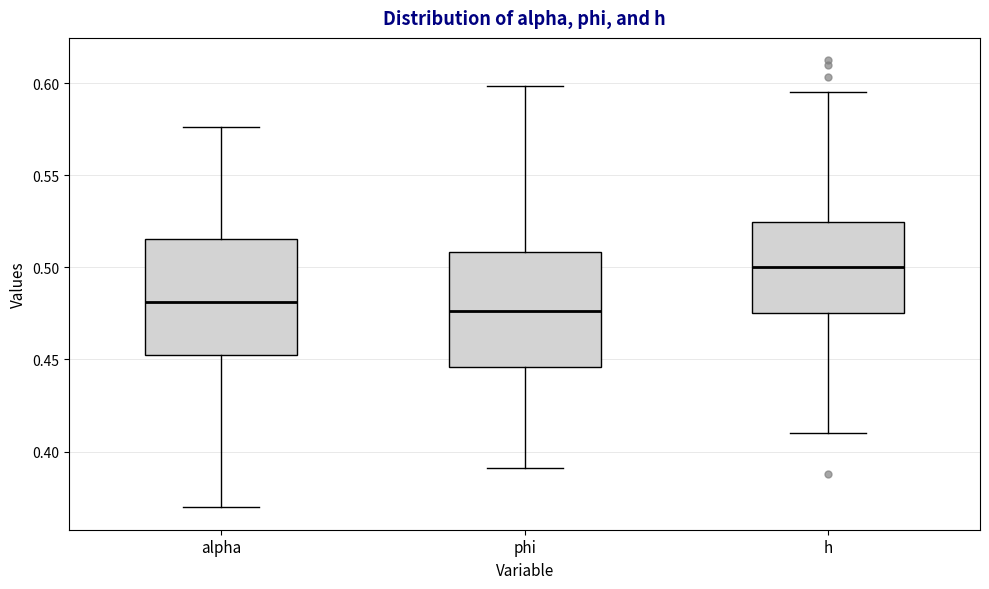

Where does the upper whisker of the box for h end on the y-axis? The values are not printed on the chart, so give them approximately, as read against the axis.

0.595